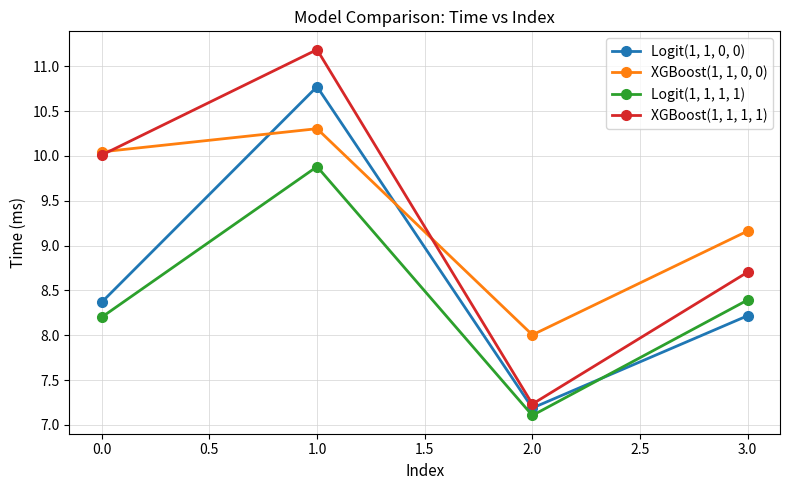

List the series in order of their peak value, highest first.

XGBoost(1, 1, 1, 1), Logit(1, 1, 0, 0), XGBoost(1, 1, 0, 0), Logit(1, 1, 1, 1)